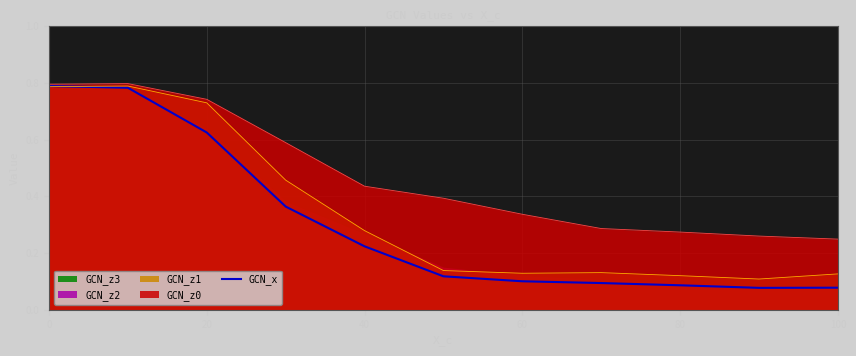

The GCN_x series shows 0.3 at 0. True or false?

False